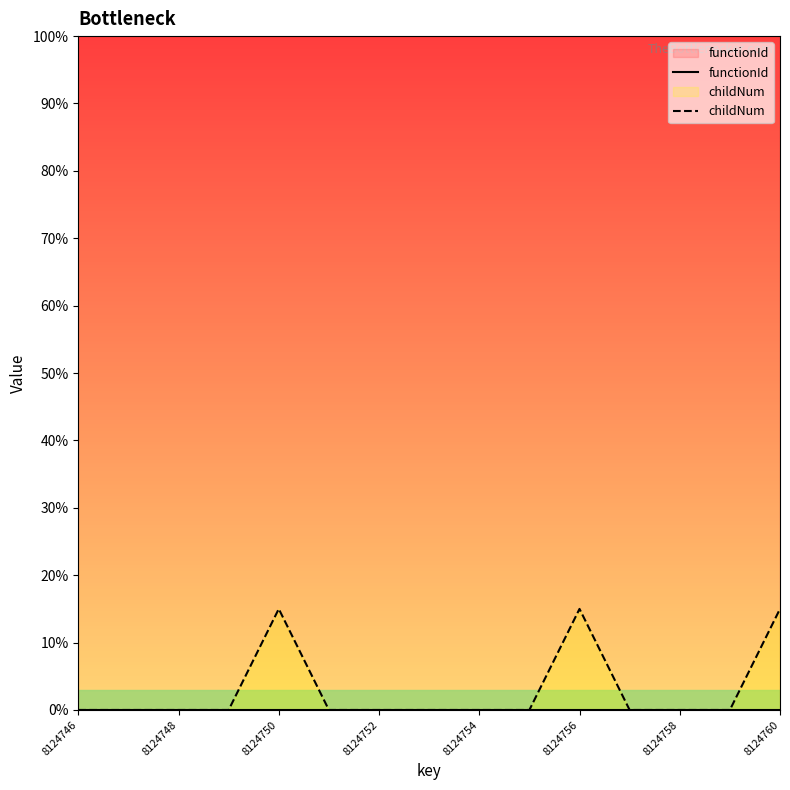

Rank the series at 8124756 from highest to lowest value.

functionId, childNum